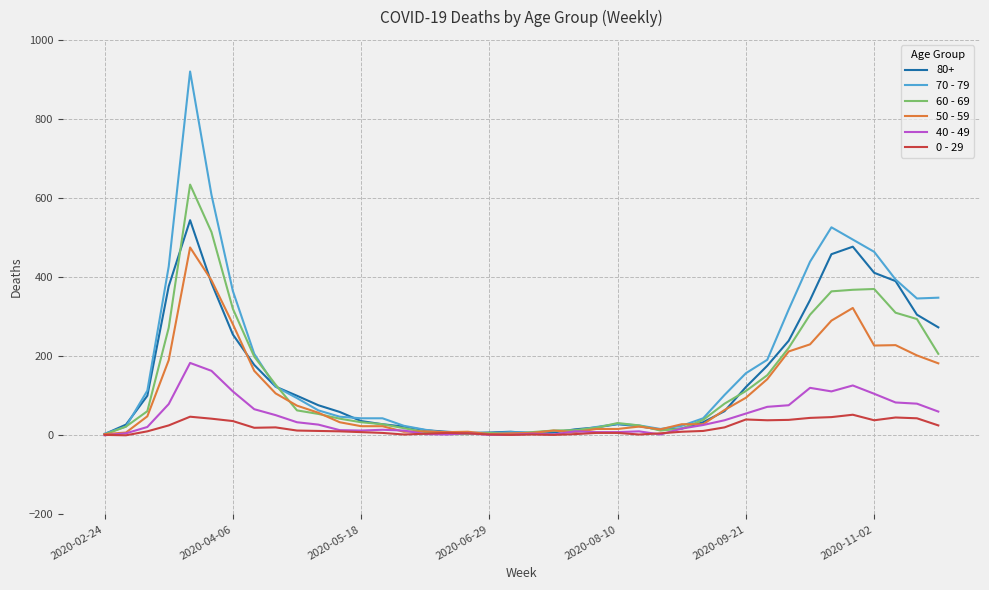

Which series has the largest range (max minus min)?

70 - 79